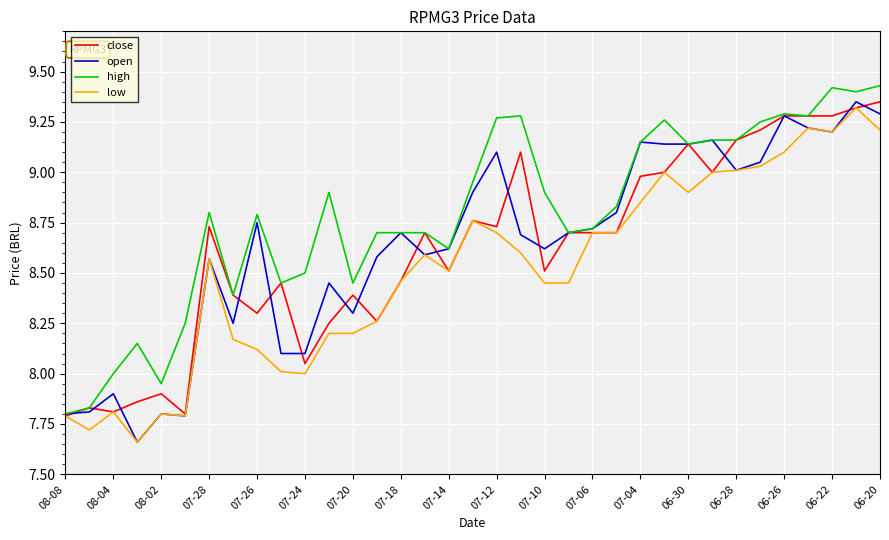

Which series has the largest total across all categories?

high